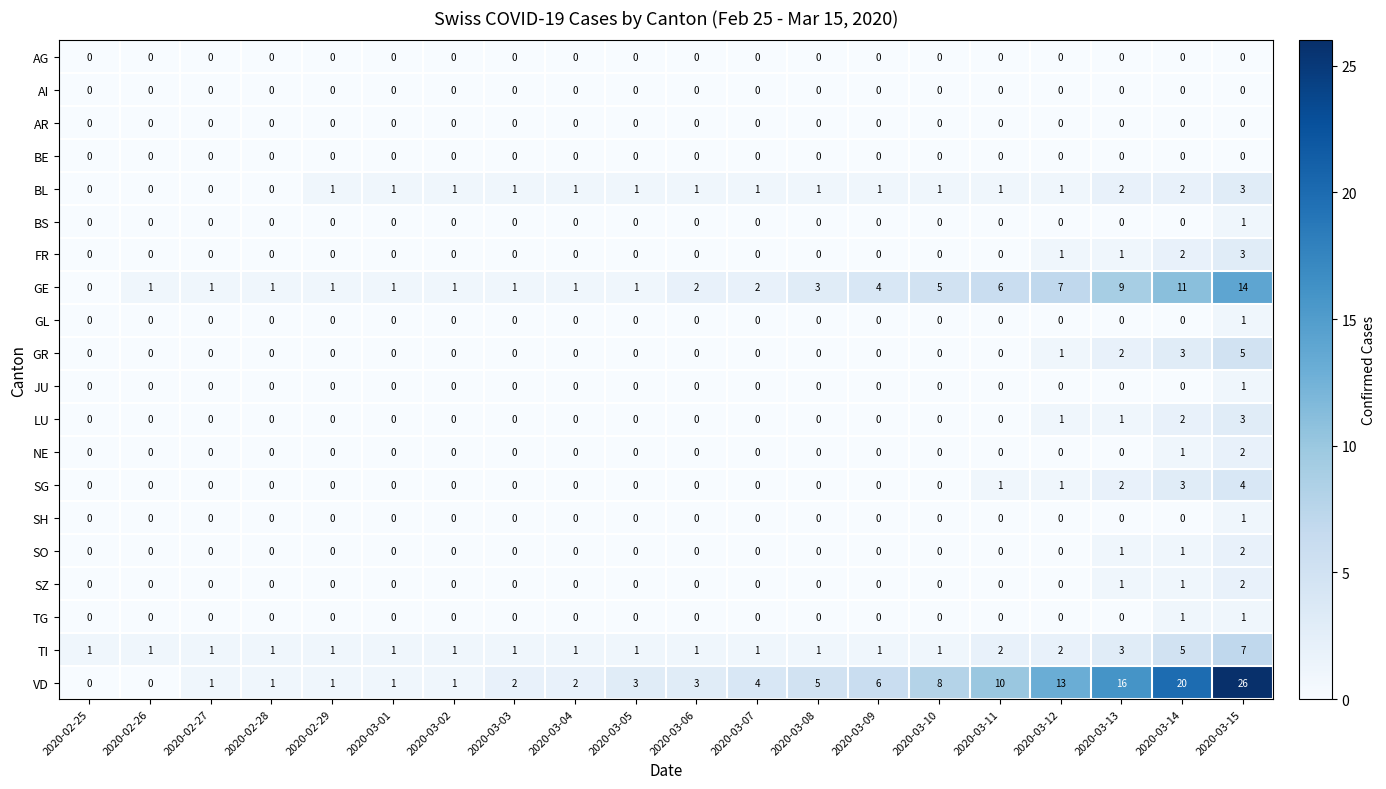

Which series has the widest spread of values?

VD